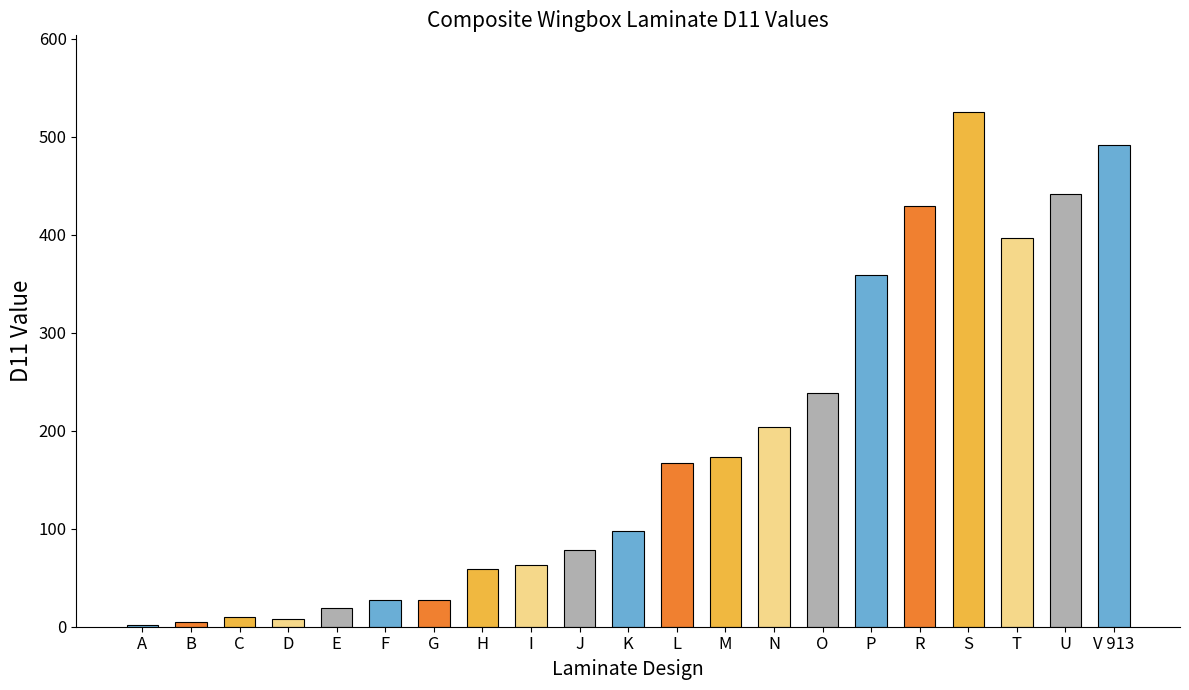

The chart shows a value of 166.8 at L. True or false?

True